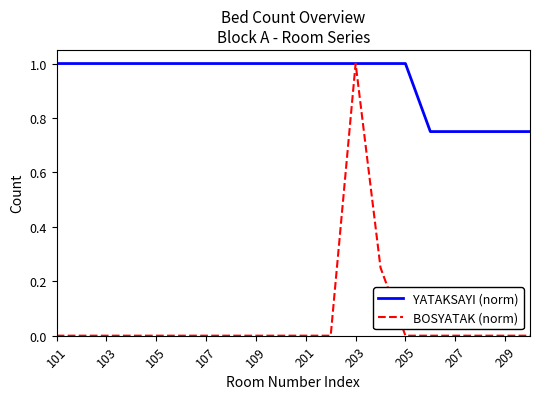

List the series in order of their overall mean, lowest first.

BOSYATAK (norm), YATAKSAYI (norm)